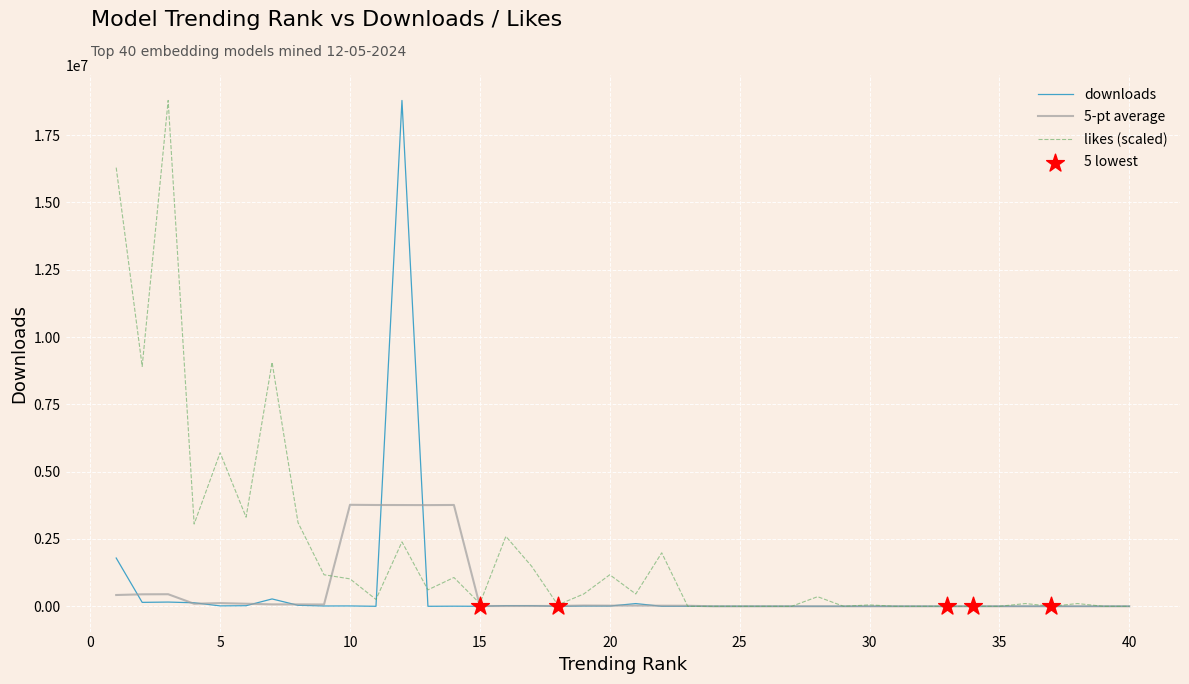

At how many categories does at least one series exceed 12408810?

3